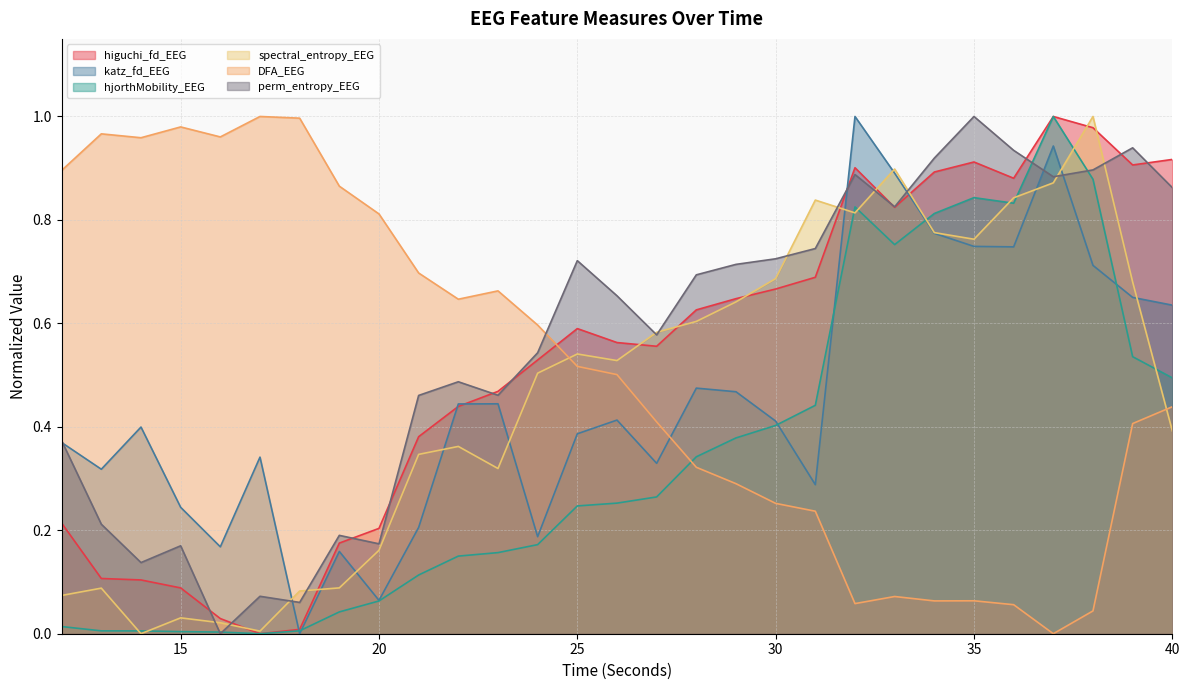

Which series ends up on top after the final intersection of perm_entropy_EEG and katz_fd_EEG?

perm_entropy_EEG